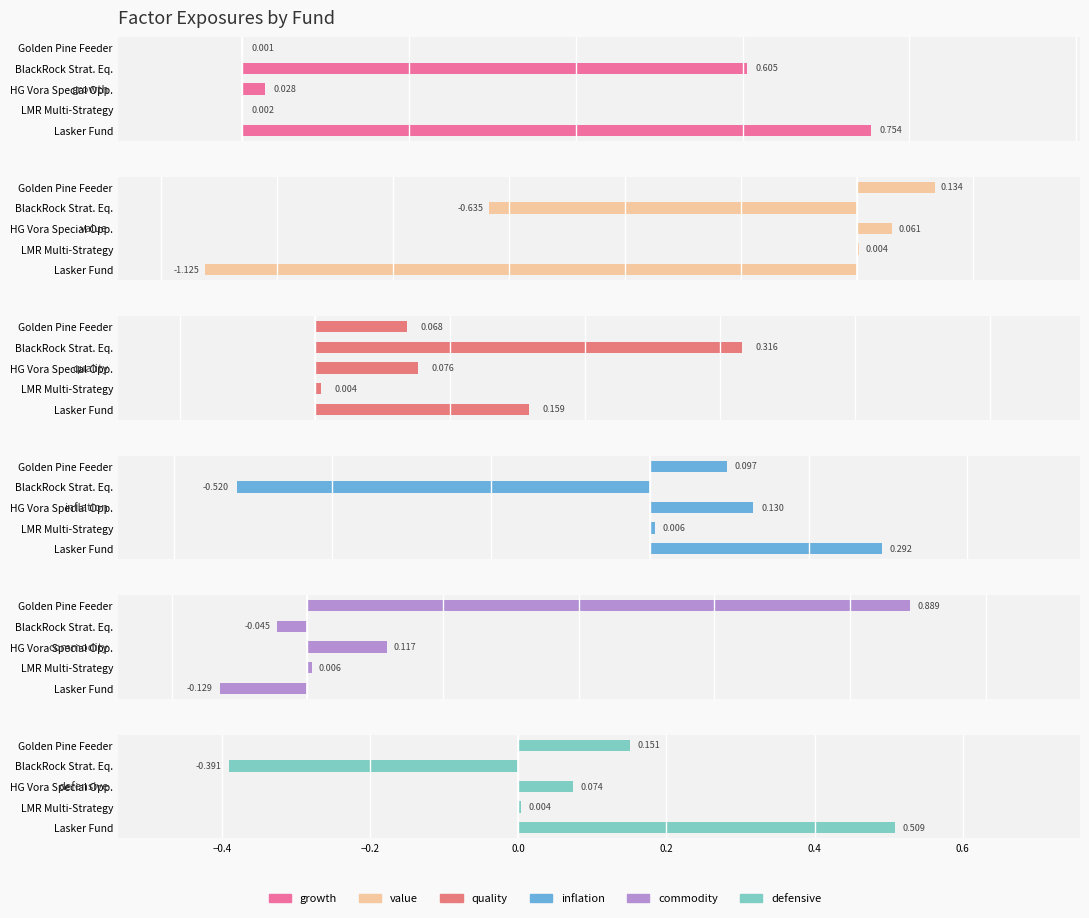

What are all the series names shown in the legend?

growth, value, quality, inflation, commodity, defensive